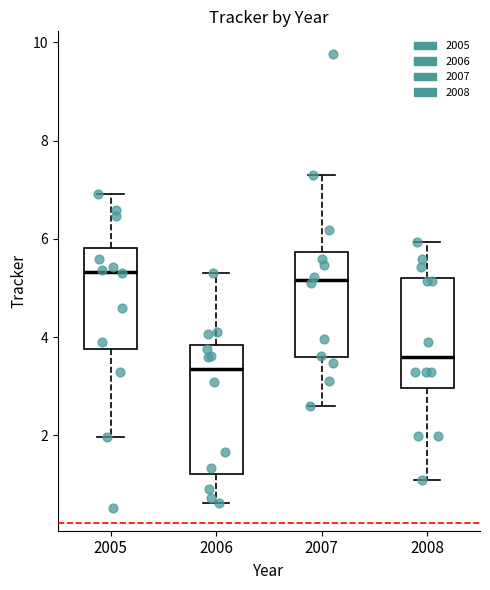

Reading left to right, read every box against the y-axis: the position of its median line, the range the box covers, and the ends of its whiskers. The values are not printed on the chart, so give them approximately, as read against the axis.

2005: median 5.4, box 3.8 to 5.8, whiskers 2.0 to 7.0
2006: median 3.4, box 1.2 to 3.8, whiskers 0.6 to 5.2
2007: median 5.2, box 3.6 to 5.8, whiskers 2.6 to 7.4
2008: median 3.6, box 3.0 to 5.2, whiskers 1.0 to 6.0